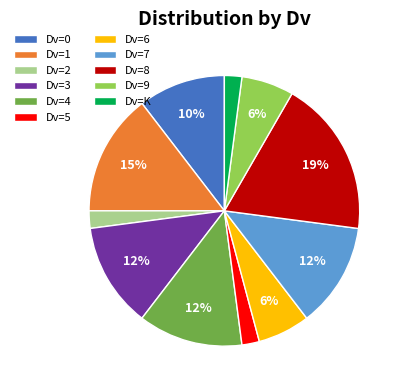

To the nearest percent, what portion does Dv=4 represent?

12%